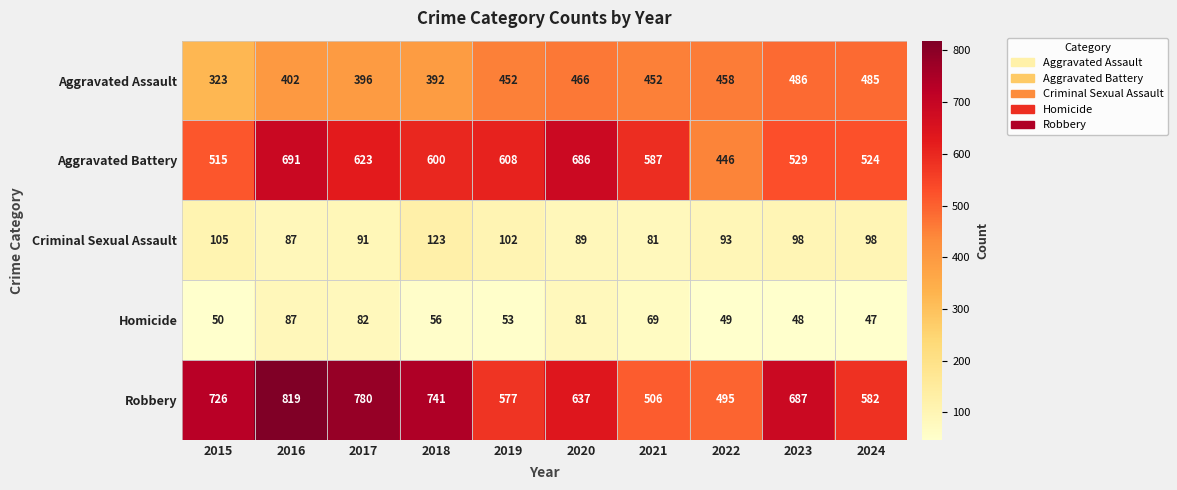

Where is Robbery nearest to the value 657?

2020